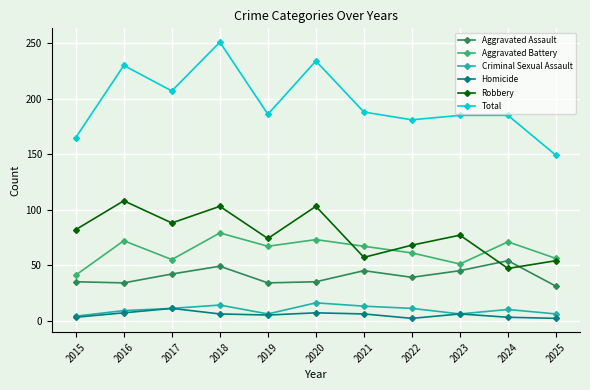

What is the highest value of the Criminal Sexual Assault series?

16